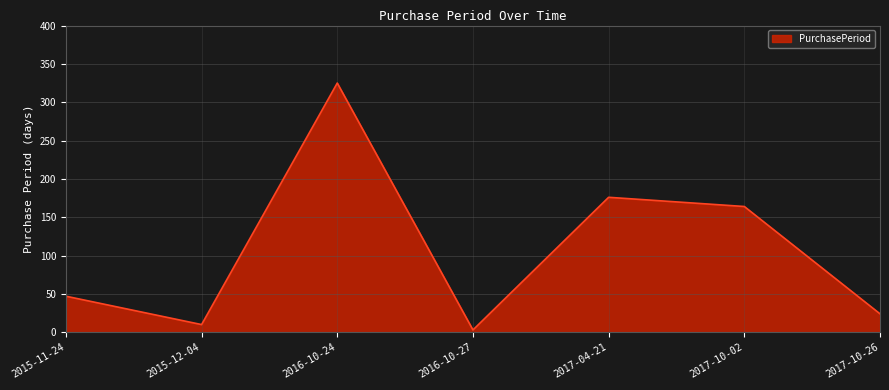

How many lines are shown in the chart?

1